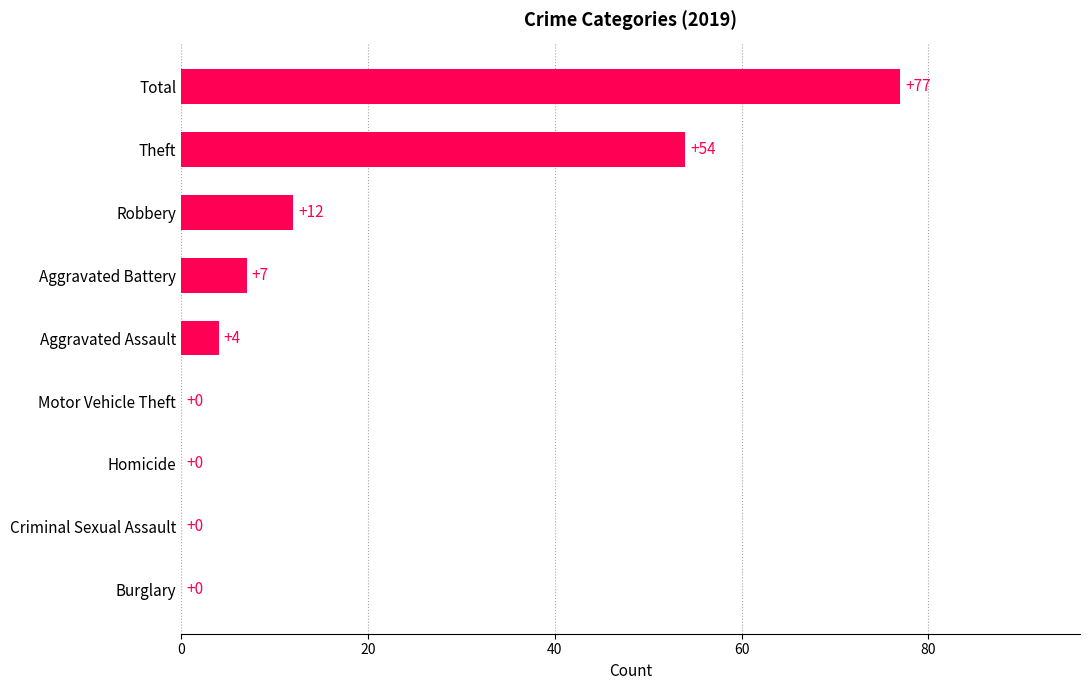

How many distinct data groups are displayed?

1